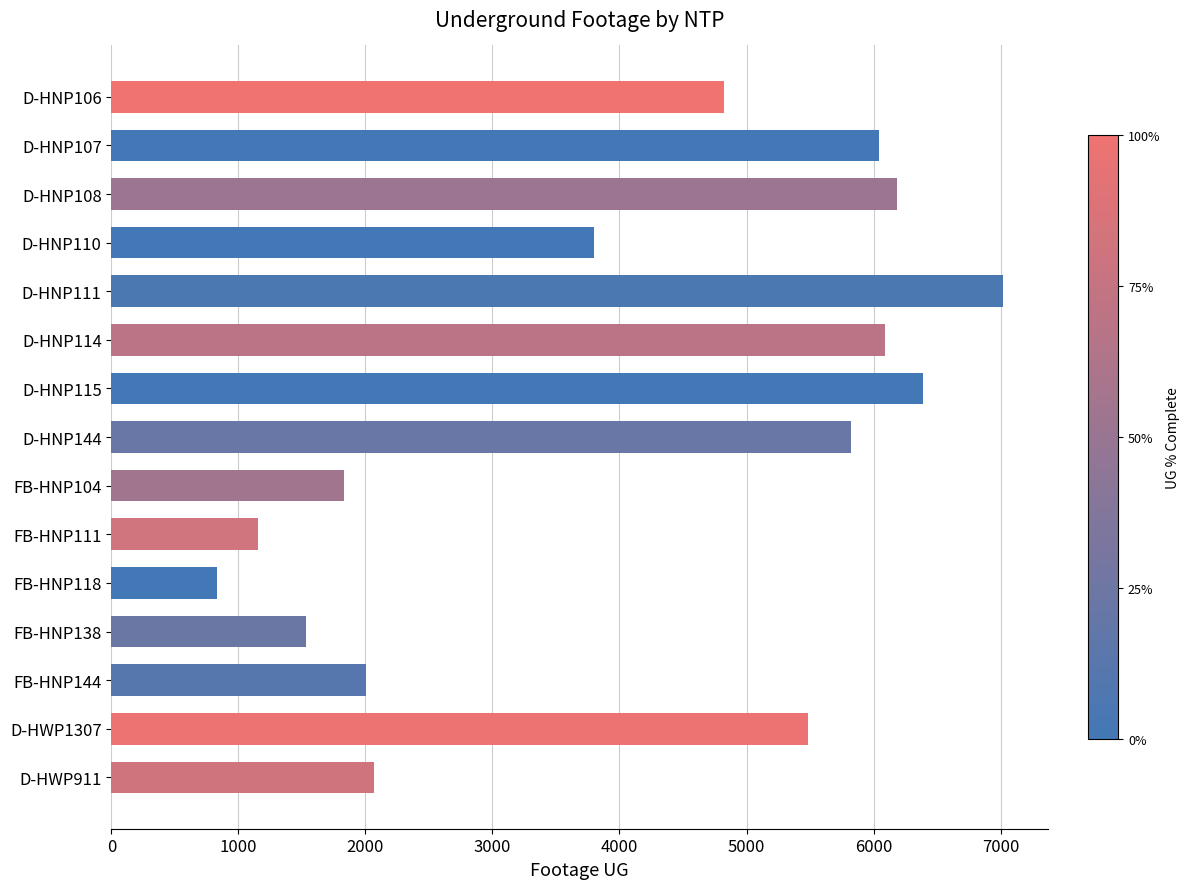

What is the ratio of the value at D-HNP115 to the value at FB-HNP138?

4.2